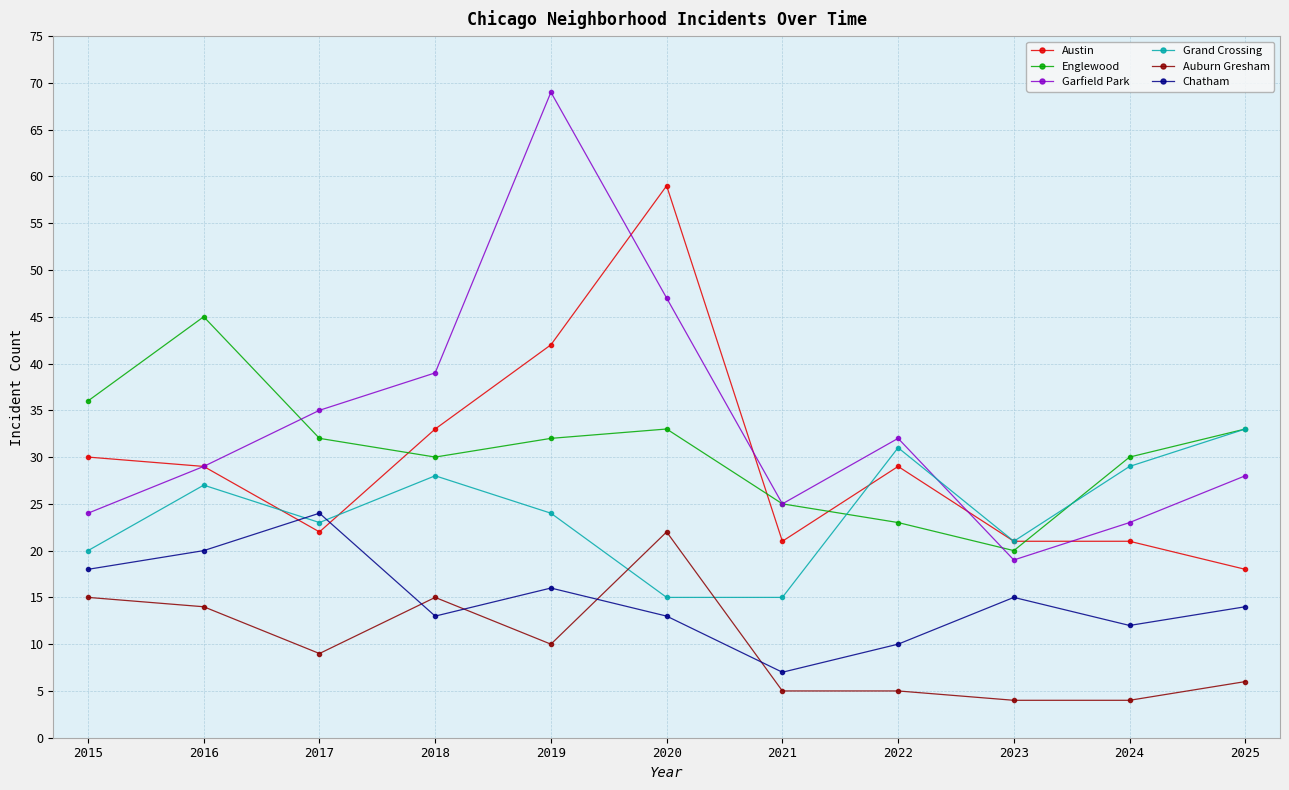

How many lines are shown in the chart?

6